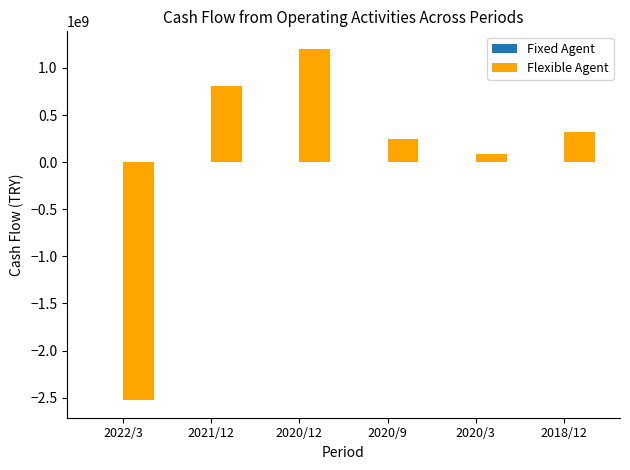

What is the maximum value shown in the chart?

1202244000